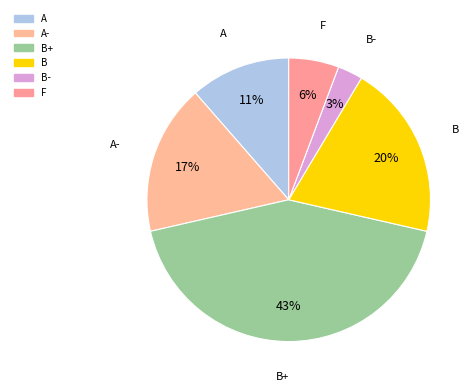

How many segments does this pie chart have?

6